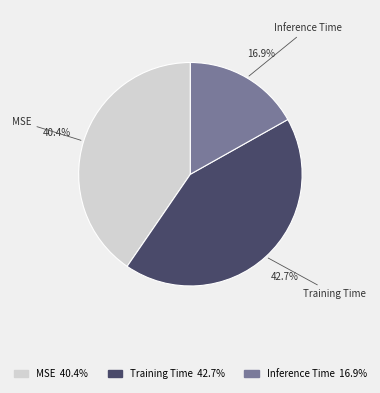

How many segments does this pie chart have?

3